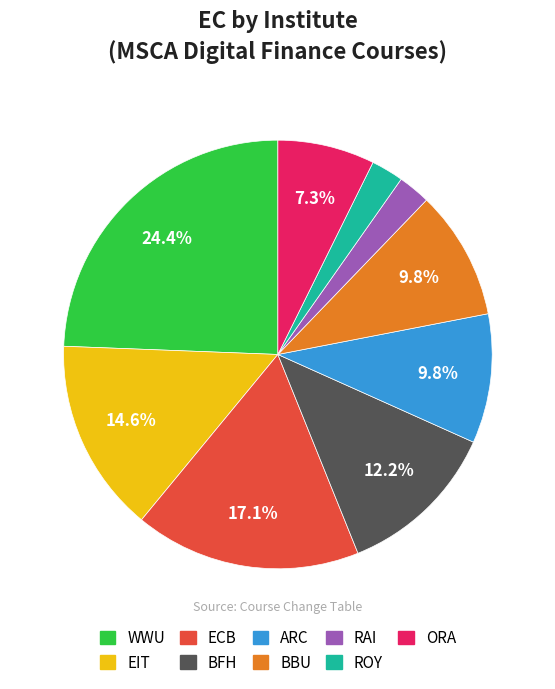

To the nearest percent, what is the difference between the largest and smallest slice percentages?

22%